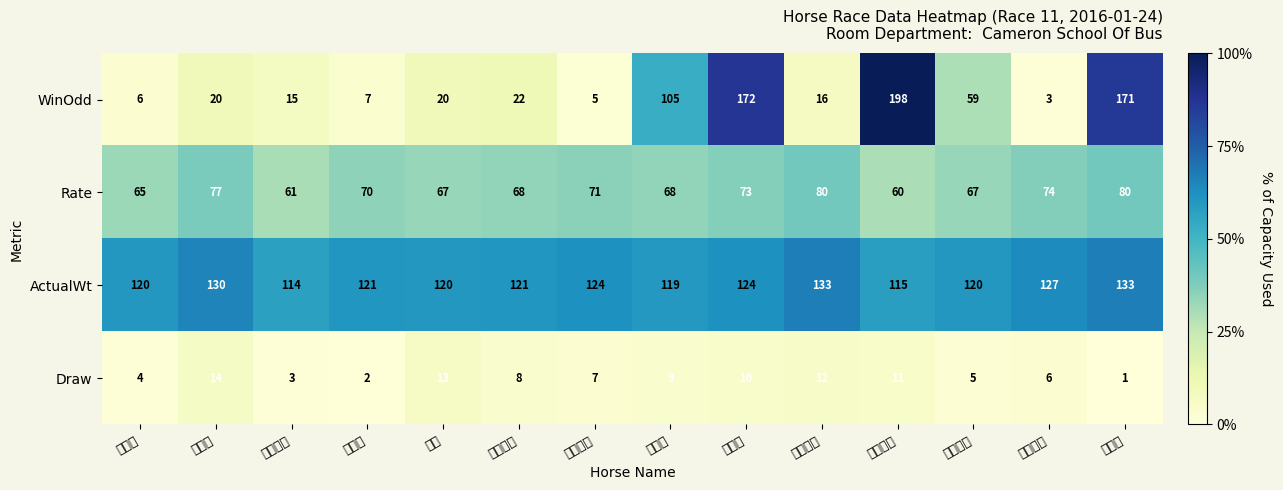

Which series has the largest total across all categories?

ActualWt